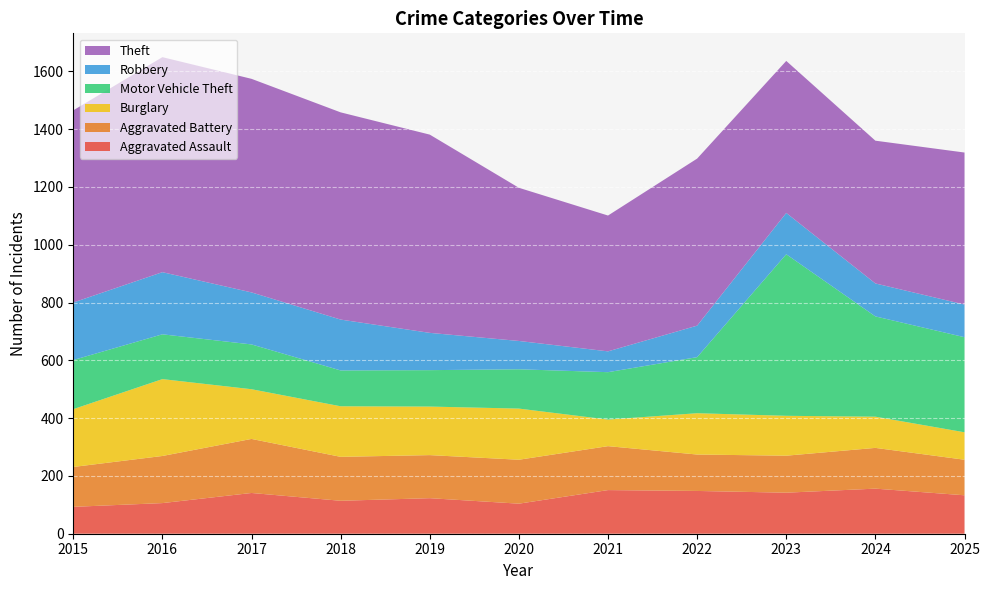

Reading right to left, extract all data points from this chart.

Aggravated Assault: 2025=133	2024=156	2023=142	2022=148	2021=151	2020=104	2019=123	2018=114	2017=141	2016=106	2015=93
Aggravated Battery: 2025=123	2024=141	2023=128	2022=126	2021=152	2020=152	2019=149	2018=152	2017=187	2016=163	2015=138
Burglary: 2025=95	2024=108	2023=138	2022=143	2021=92	2020=177	2019=168	2018=175	2017=172	2016=266	2015=200
Motor Vehicle Theft: 2025=329	2024=347	2023=559	2022=194	2021=164	2020=136	2019=126	2018=124	2017=155	2016=155	2015=170
Robbery: 2025=113	2024=114	2023=143	2022=109	2021=72	2020=98	2019=129	2018=176	2017=180	2016=215	2015=199
Theft: 2025=526	2024=494	2023=526	2022=578	2021=470	2020=530	2019=686	2018=717	2017=739	2016=744	2015=665